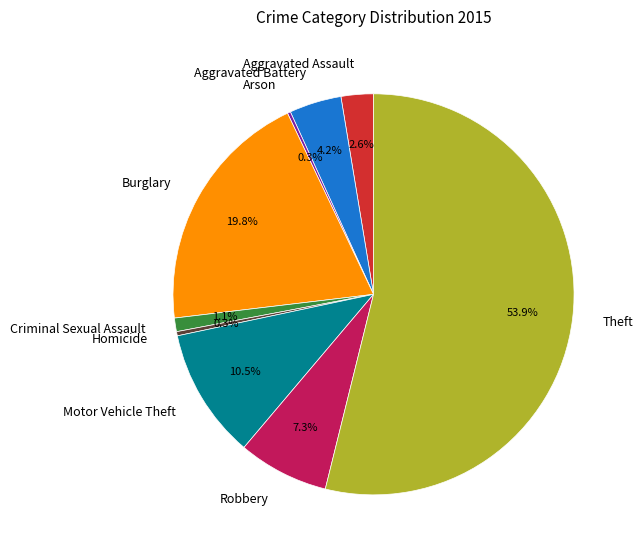

What percentage do Criminal Sexual Assault and Robbery together represent?

8.4%